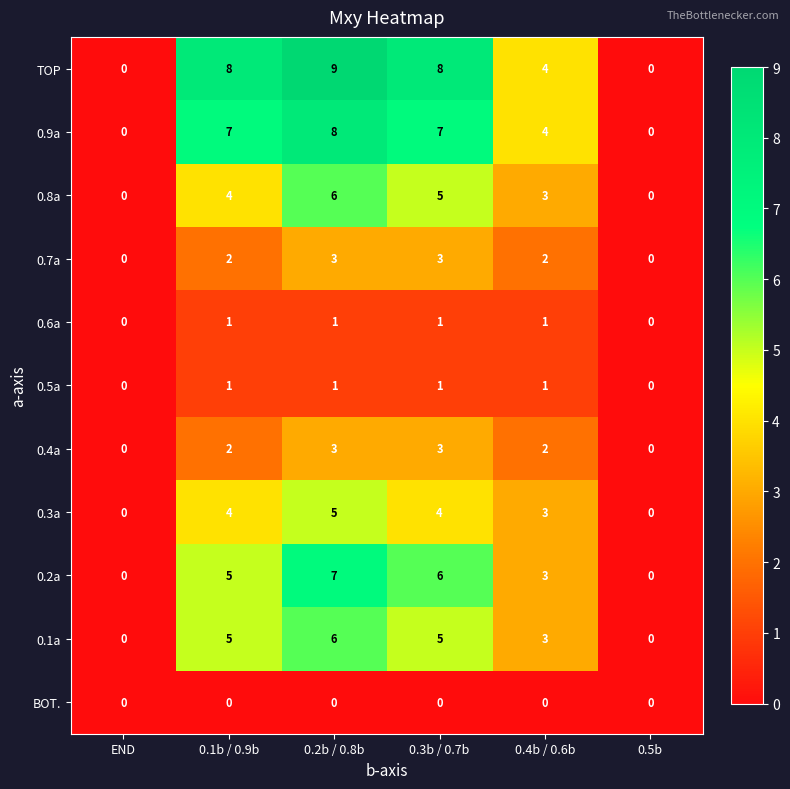

How many series are shown in this chart?

11